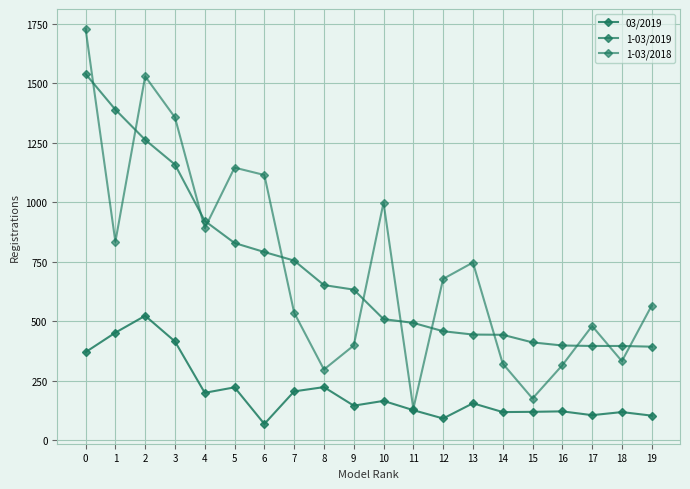

At which label is 1-03/2019 closest to 966?

4